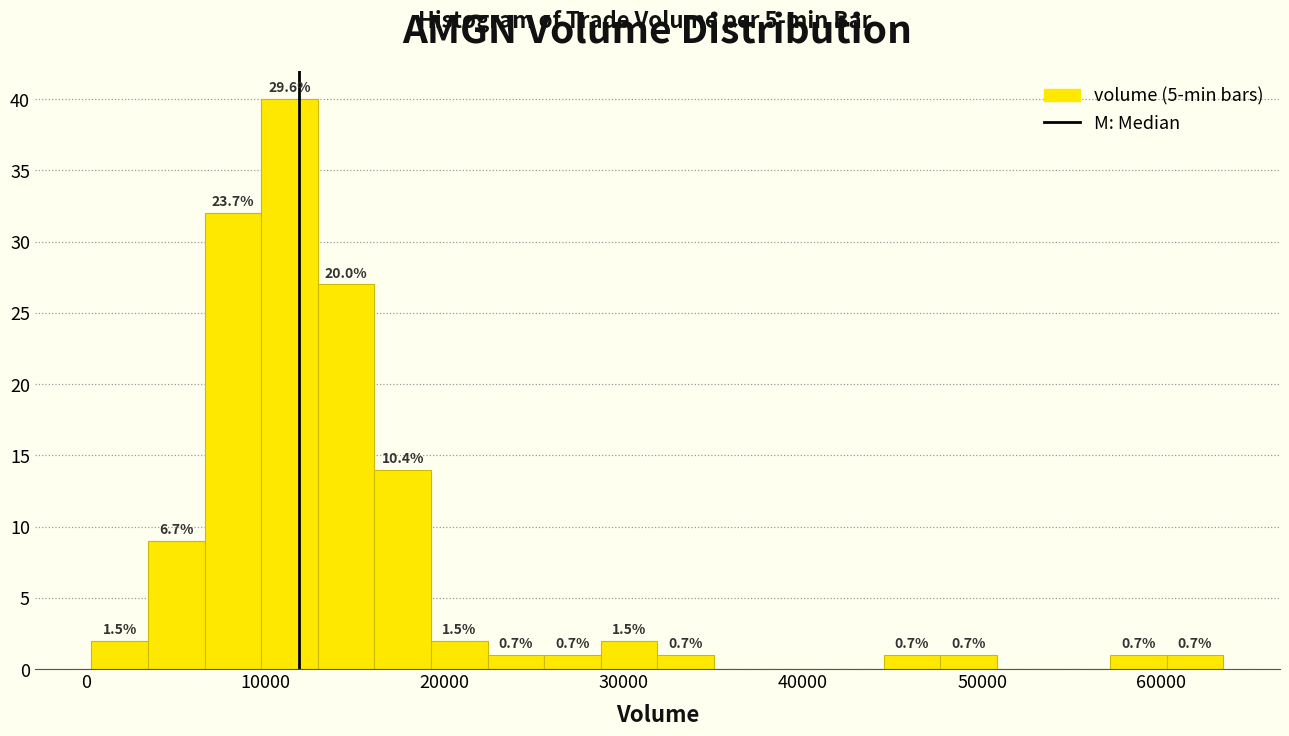

Around what value on the x-axis is the tallest bar? Give the approximate position of its centre, as read against the axis.

11000